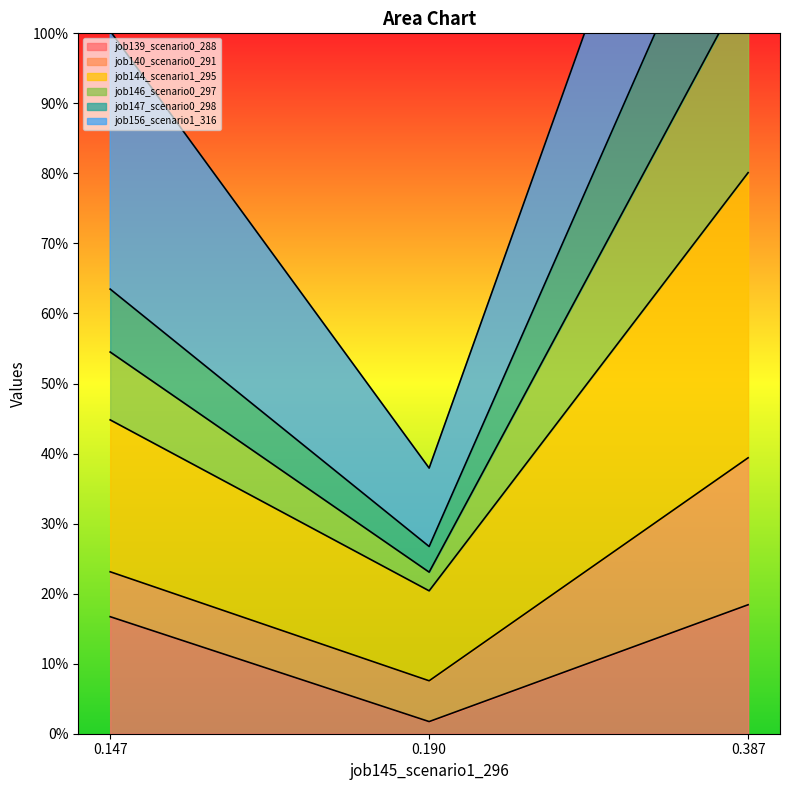

List the labels in order of job139_scenario0_288 value, smallest first.

0.190, 0.147, 0.387